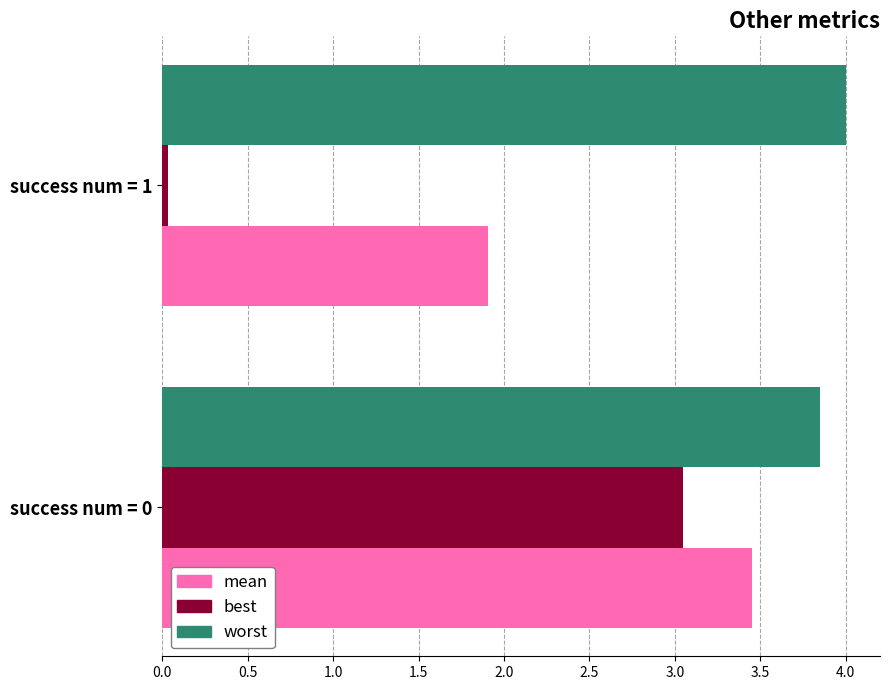

Is it true that worst equals 1.5 at success num = 1?

False